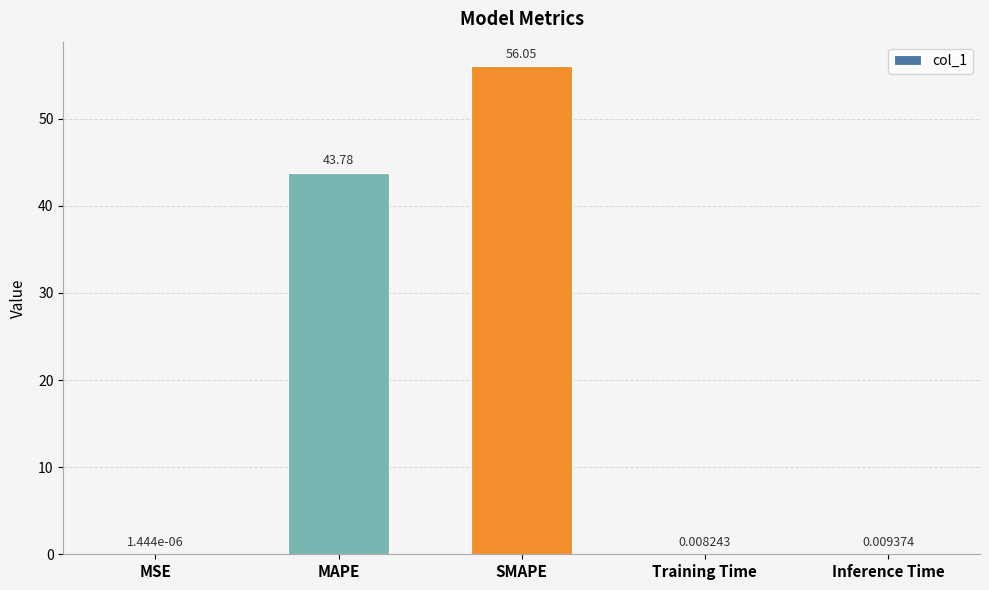

At which category does the chart reach its peak across all series?

SMAPE